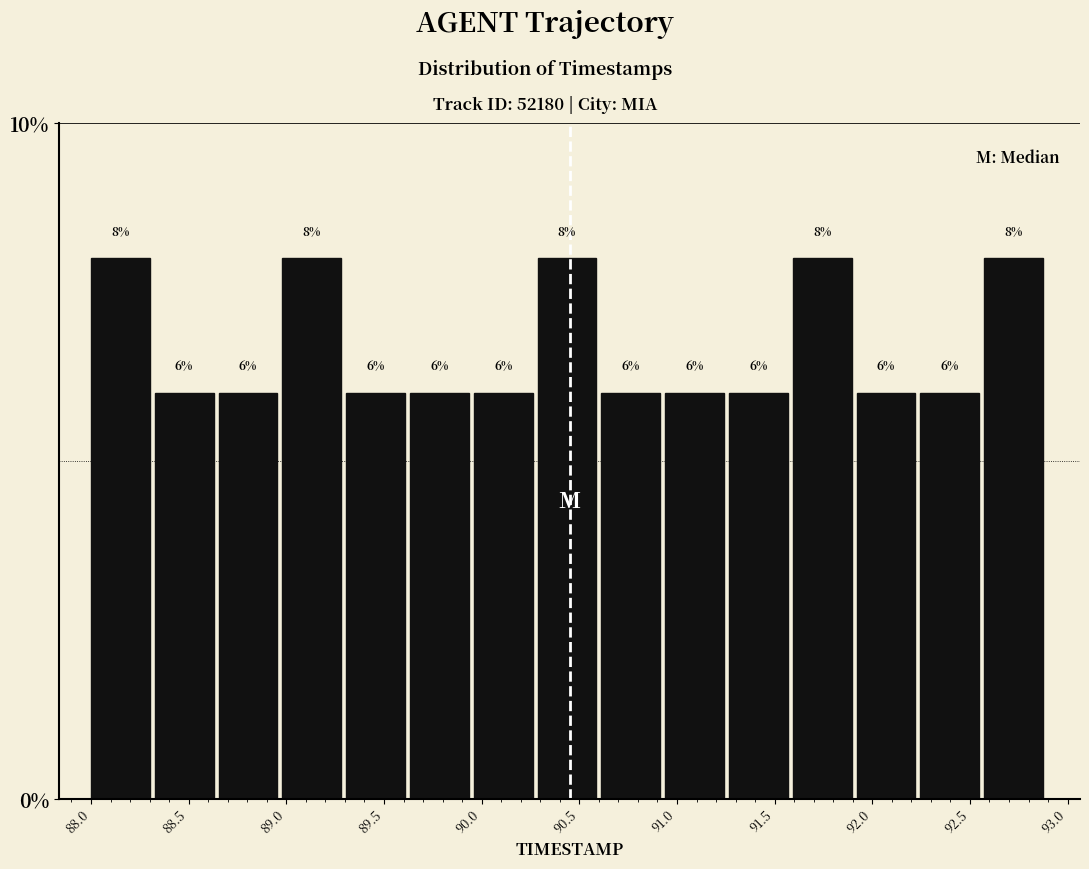

Reading left to right, transcribe this chart: for each bar, give the range it covers on the x-axis and its height. The bar edges are not printed on the chart, so give them approximately, as read against the axis.

88.00 to 88.35: 8
88.35 to 88.65: 6
88.65 to 89.00: 6
89.00 to 89.30: 8
89.30 to 89.65: 6
89.65 to 89.95: 6
89.95 to 90.30: 6
90.30 to 90.60: 8
90.60 to 90.95: 6
90.95 to 91.25: 6
91.25 to 91.60: 6
91.60 to 91.90: 8
91.90 to 92.25: 6
92.25 to 92.55: 6
92.55 to 92.90: 8